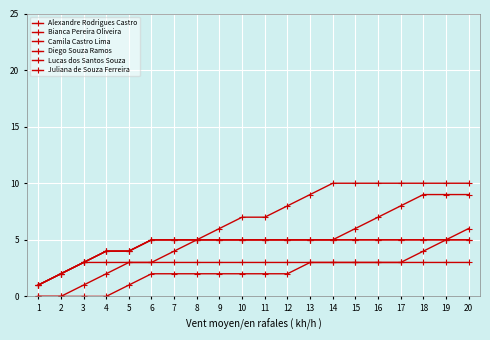

Is this an area chart (filled region under the line)?

No